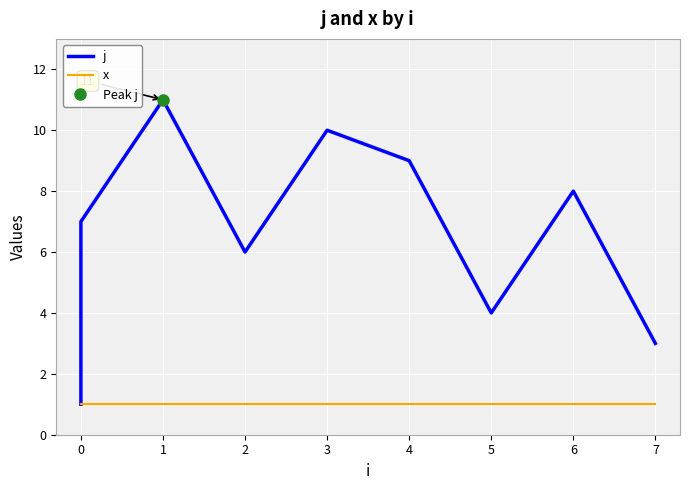

How many lines are shown in the chart?

2